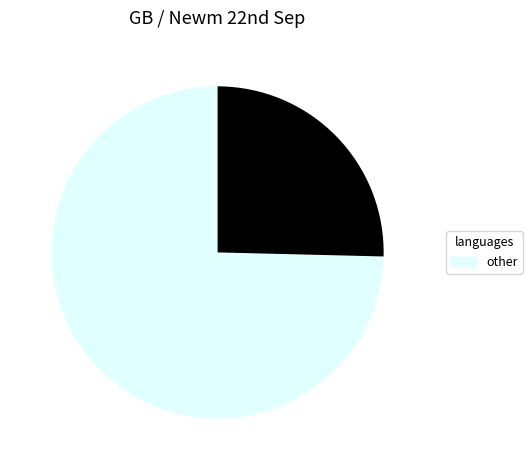

Is there a majority slice in this chart?

Yes